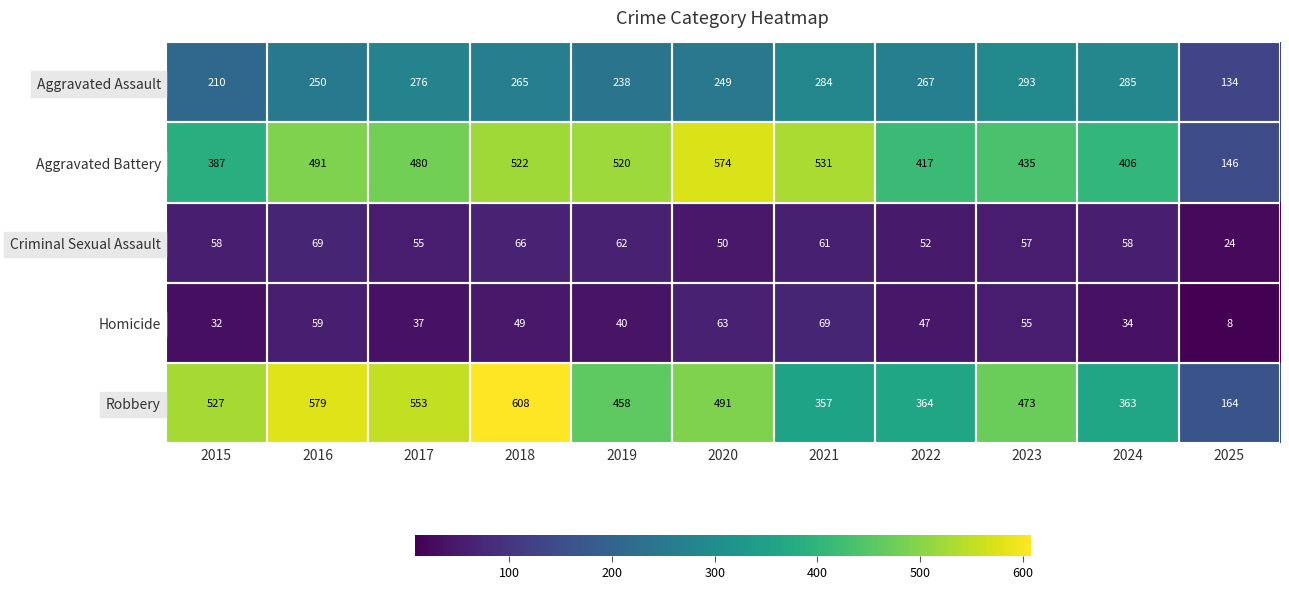

Between 2015 and 2025, which series saw the biggest shift?

Robbery